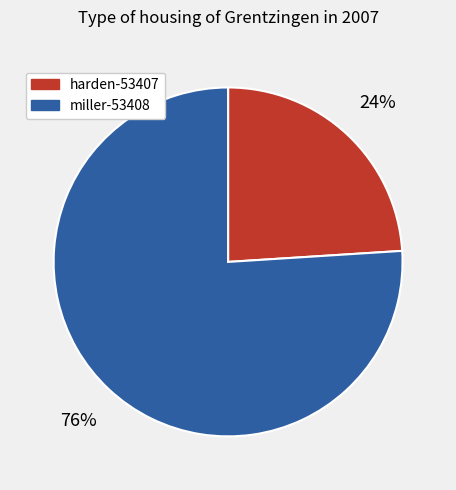

To the nearest percent, what is the difference between the harden-53407 and miller-53408 slice percentages?

52%